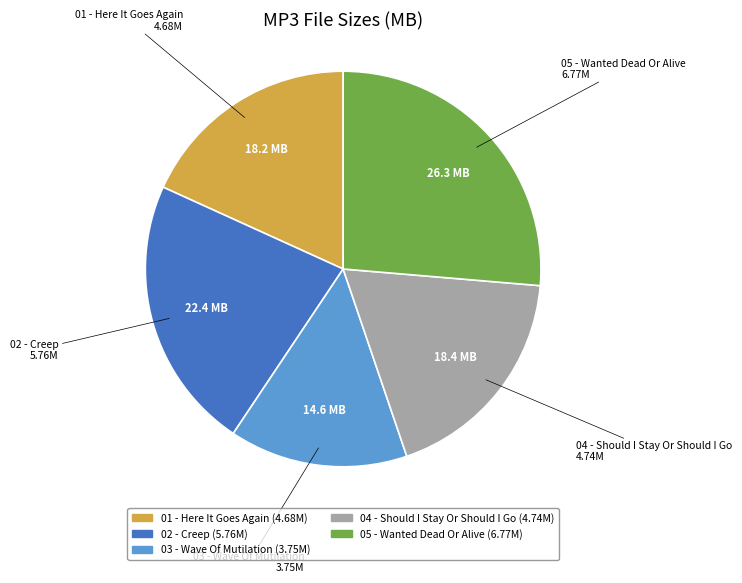

Between 04 - Should I Stay Or Should I Go and 05 - Wanted Dead Or Alive, which is larger?

05 - Wanted Dead Or Alive